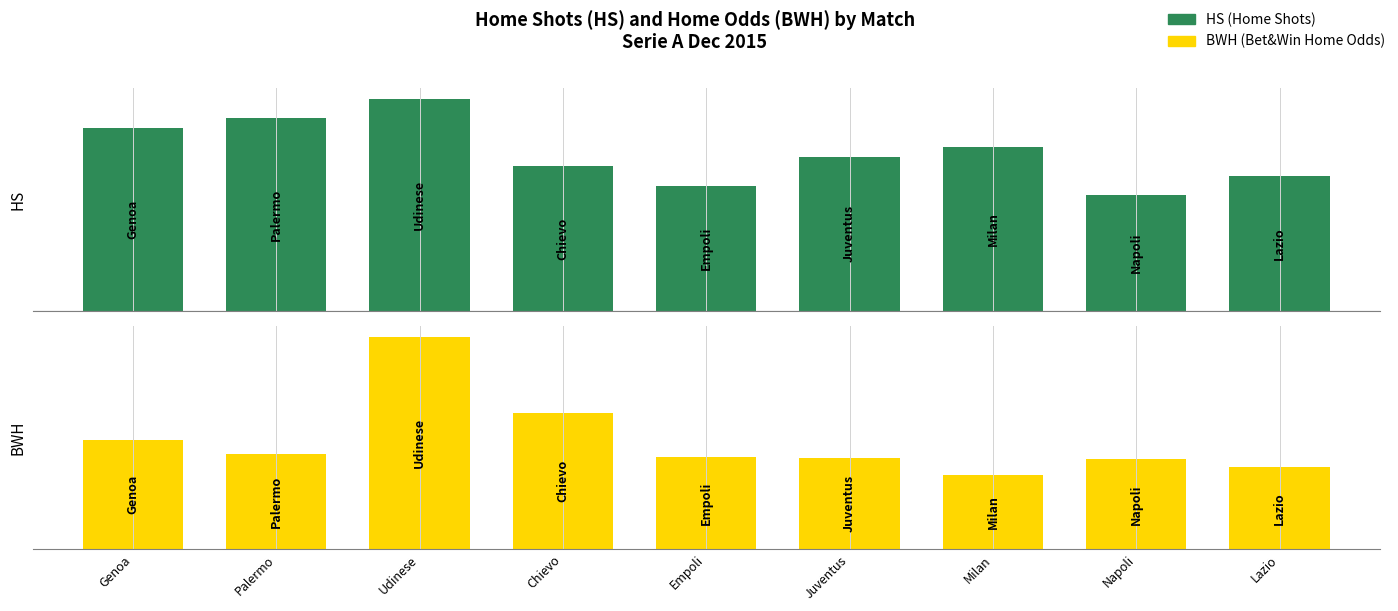

List the series in order of their peak value, highest first.

HS, BWH